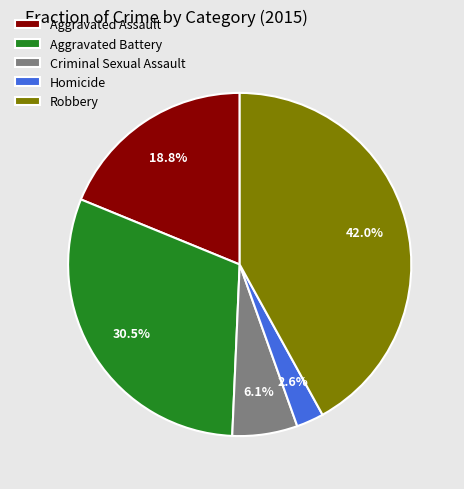

Which category has the biggest portion of the pie?

Robbery